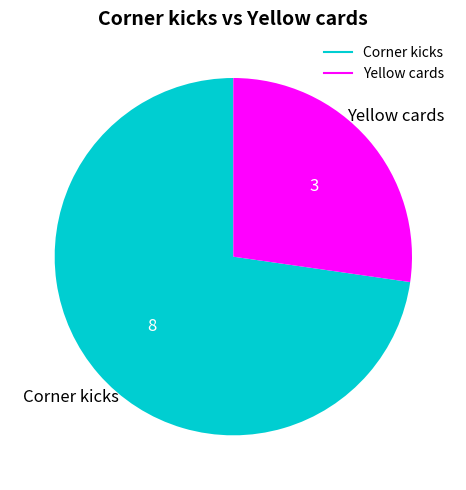

Rank the categories by value from lowest to highest.

Yellow cards, Corner kicks